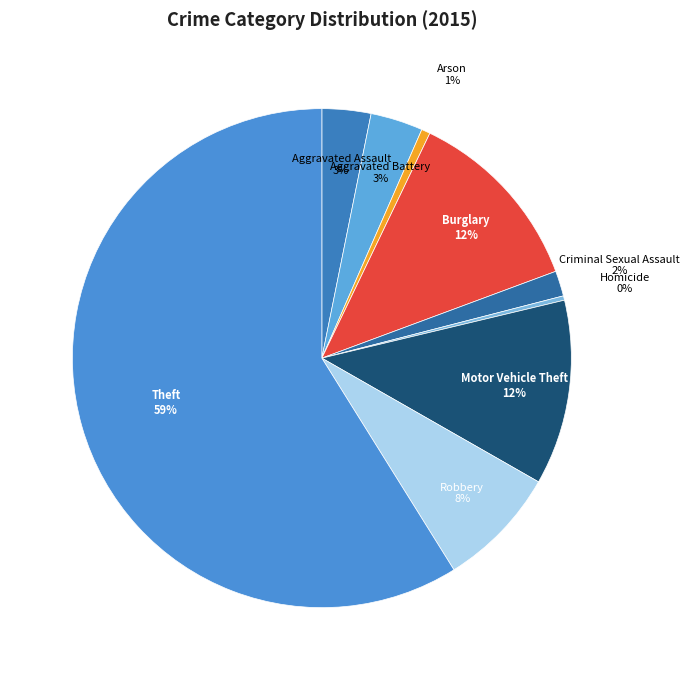

To the nearest percent, what is the difference between the Aggravated Assault and Homicide slice percentages?

3%